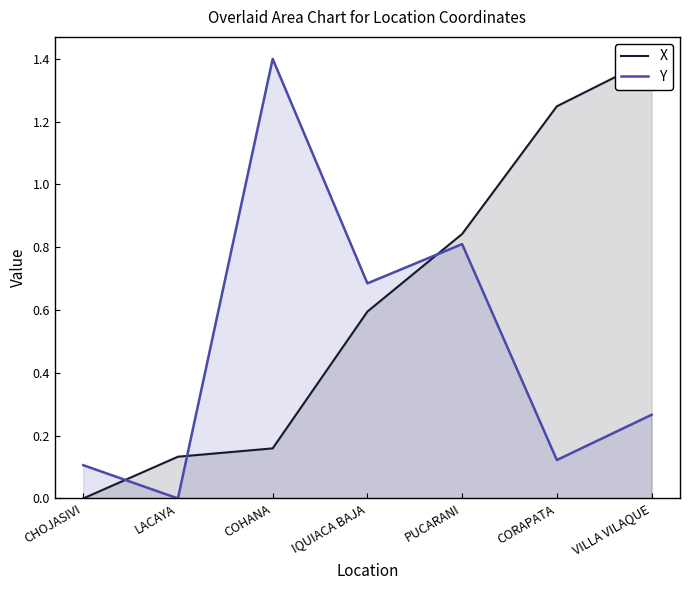

Does the chart display data point markers on the line(s)?

No